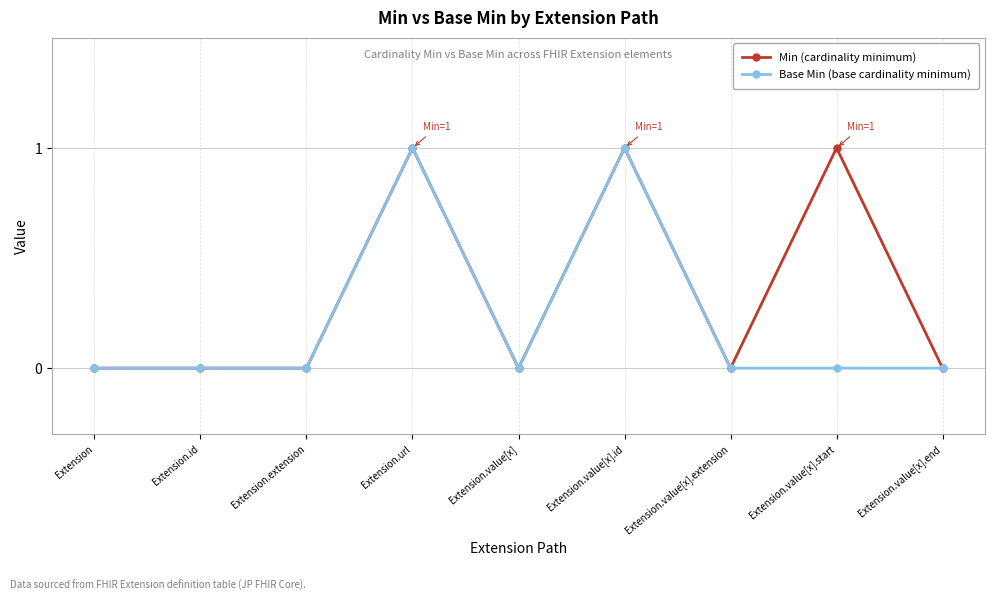

Is the value of Min (cardinality minimum) at Extension.value[x].start greater than the value of Base Min (base cardinality minimum) at Extension.value[x]?

Yes